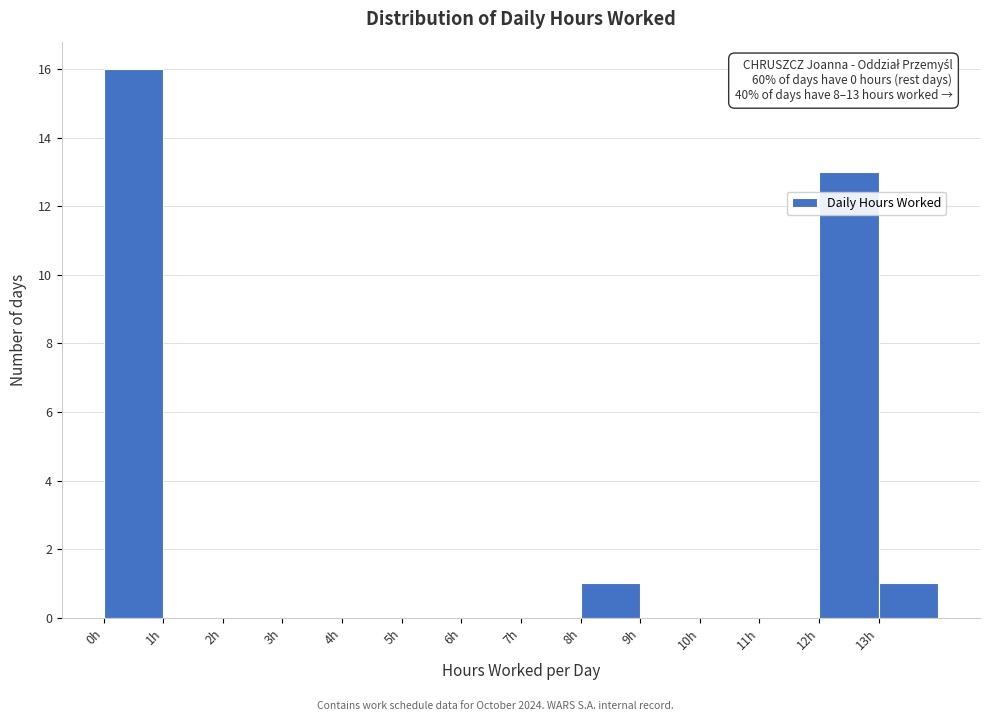

Which range on the x-axis has the tallest bar?

0 to 1